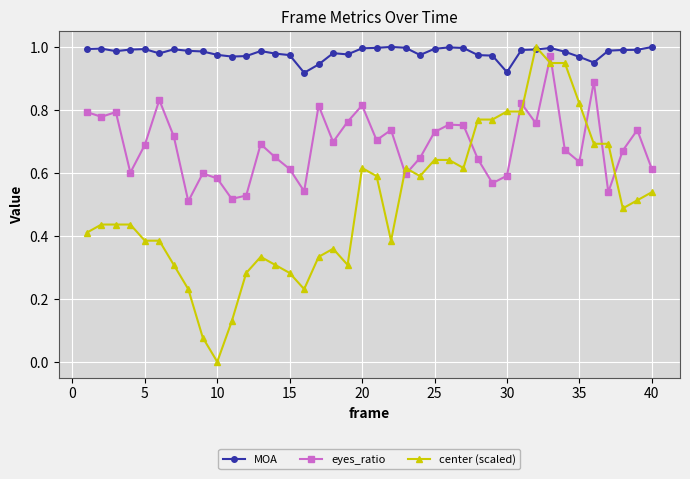

Which series has the largest range (max minus min)?

center (scaled)